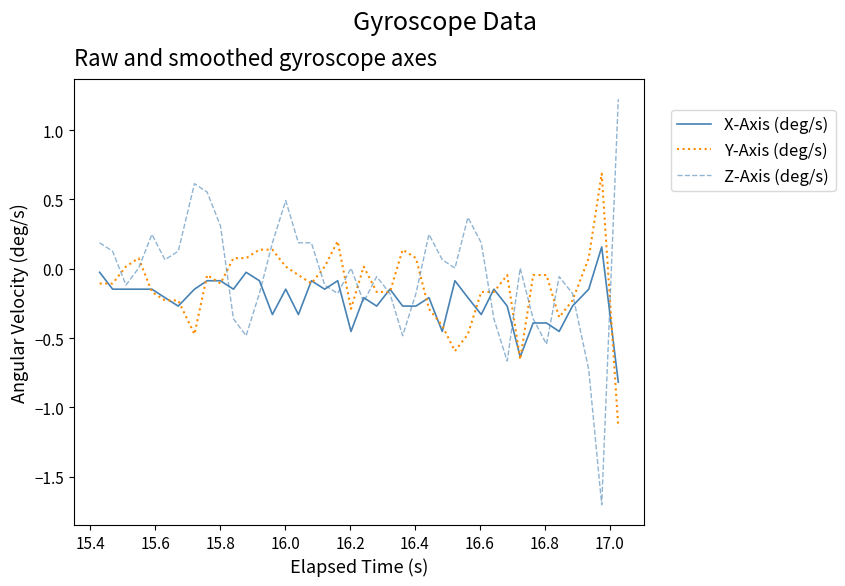

Rank the series by their maximum value, from lowest to highest.

X-Axis (deg/s), Y-Axis (deg/s), Z-Axis (deg/s)